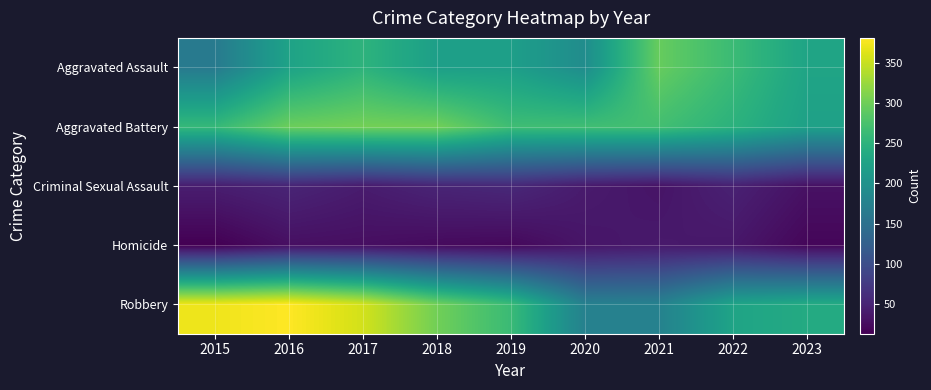

Reading left to right, transcribe all the data shown in this chart.

Aggravated Assault: 2015=164	2016=225	2017=251	2018=220	2019=220	2020=192	2021=295	2022=264	2023=228
Aggravated Battery: 2015=259	2016=298	2017=303	2018=302	2019=267	2020=268	2021=270	2022=249	2023=223
Criminal Sexual Assault: 2015=43	2016=51	2017=41	2018=51	2019=55	2020=40	2021=33	2022=47	2023=30
Homicide: 2015=13	2016=28	2017=27	2018=23	2019=21	2020=34	2021=38	2022=36	2023=19
Robbery: 2015=372	2016=381	2017=356	2018=302	2019=263	2020=174	2021=175	2022=227	2023=238